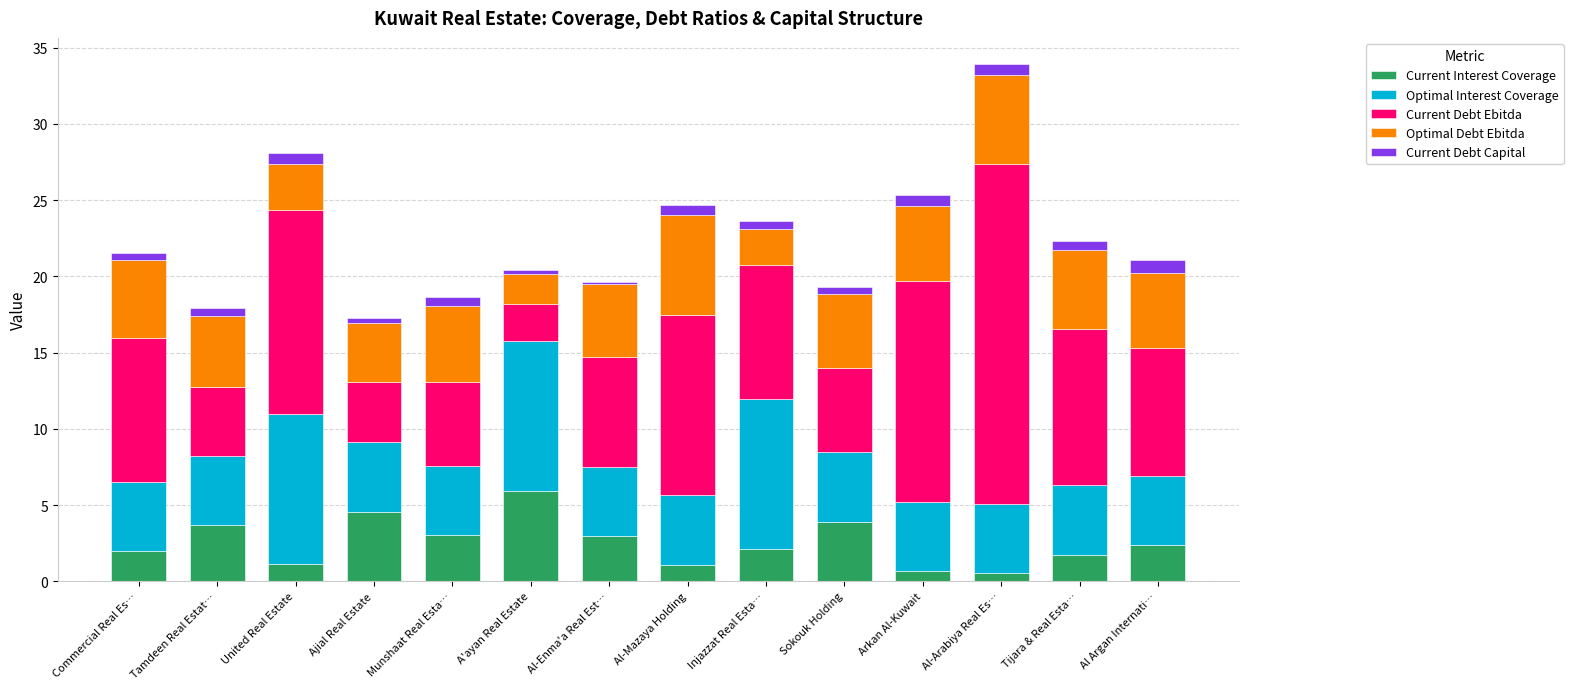

At which category is the sum across all series the highest?

Al-Arabiya Real Es…